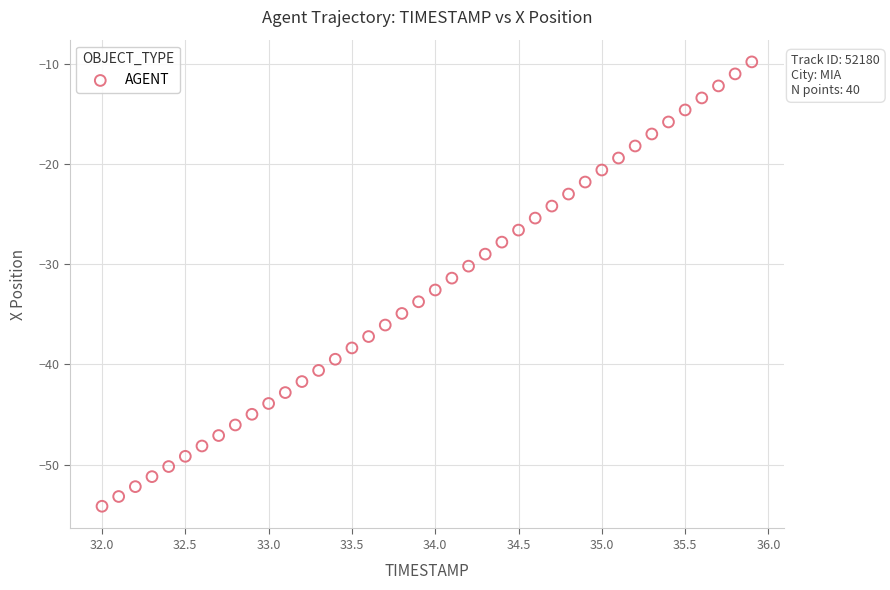

What is the range of Y values (max minus min)?

44.4